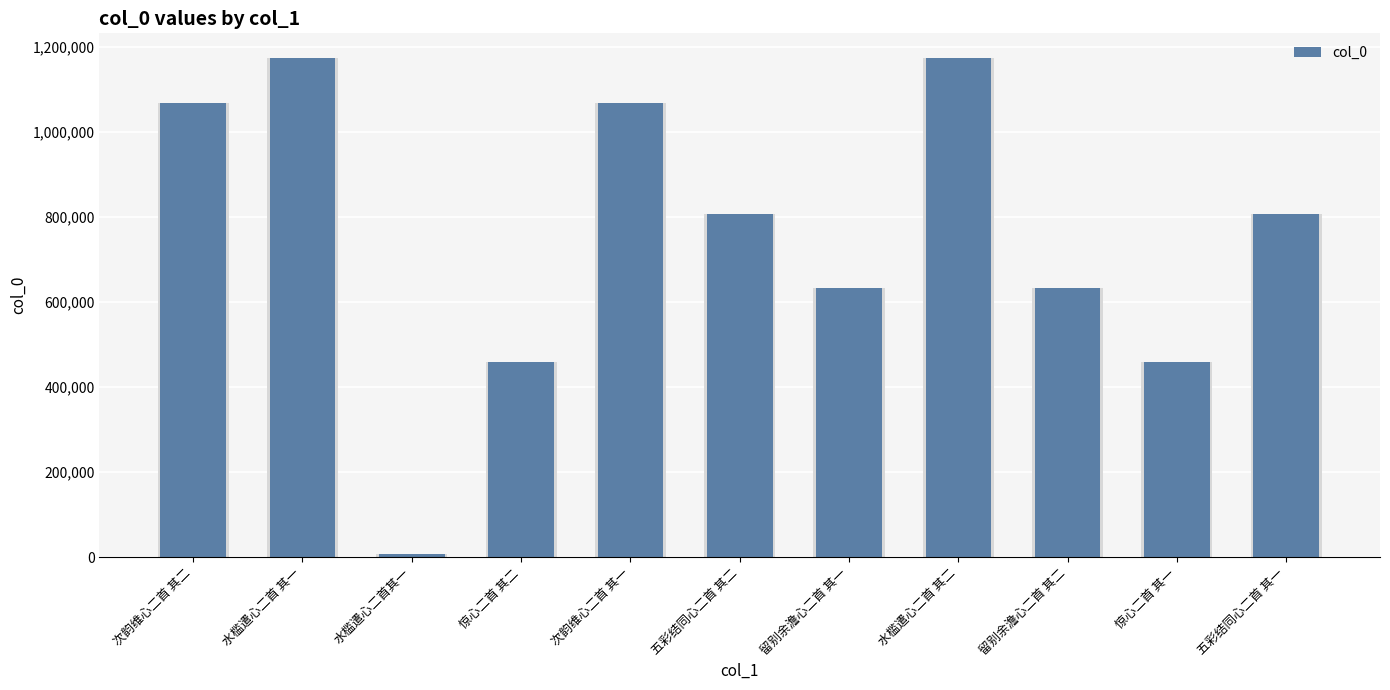

Rank the categories by value from highest to lowest.

水槛遣心二首 其二, 水槛遣心二首 其一, 次韵维心二首 其二, 次韵维心二首 其一, 五彩结同心二首 其二, 五彩结同心二首 其一, 留别余澹心二首 其二, 留别余澹心二首 其一, 惊心二首 其二, 惊心二首 其一, 水槛遣心二首其一